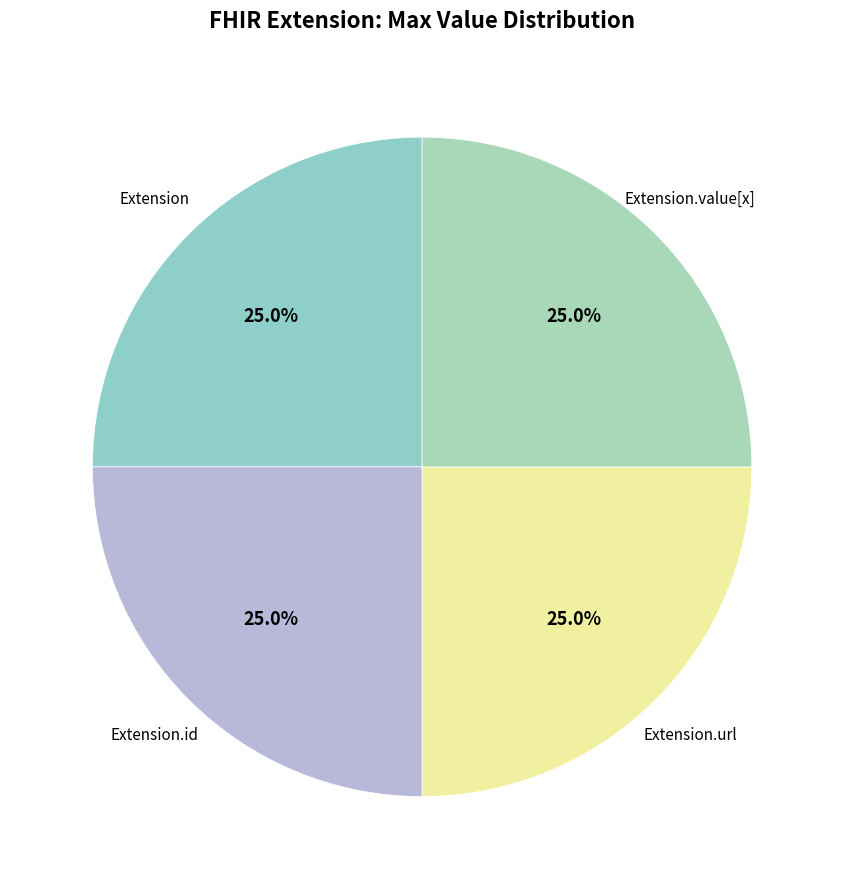

How many slices are in this pie chart?

4